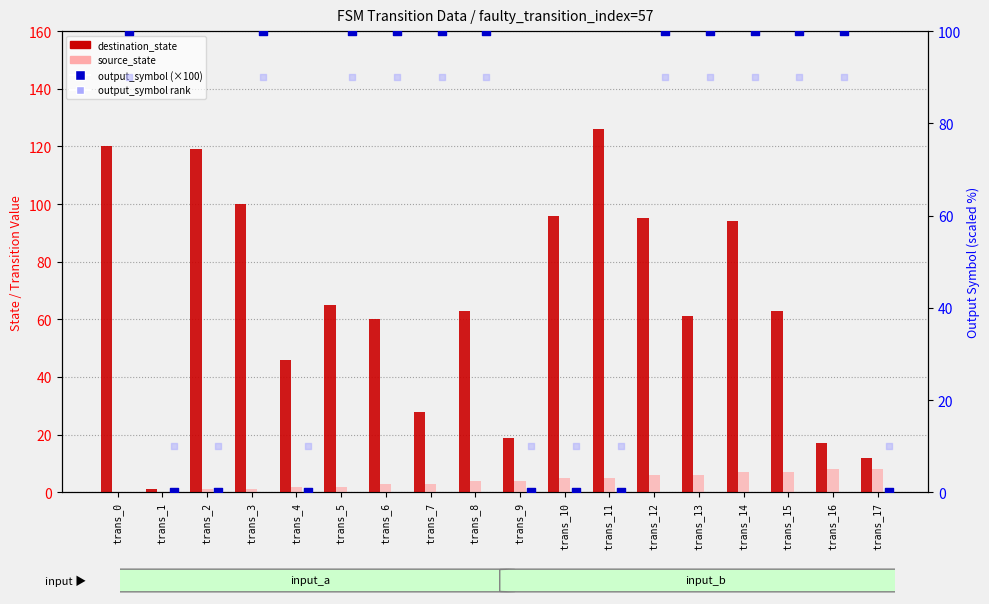

Which series contains the highest Y value?

destination_state